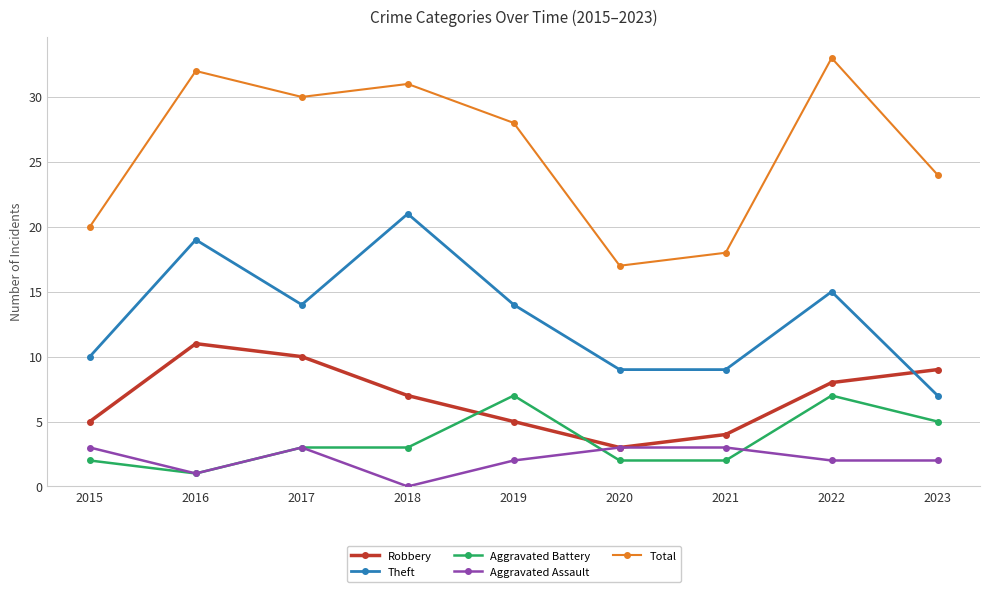

The Aggravated Battery series shows 10 at 2019. True or false?

False